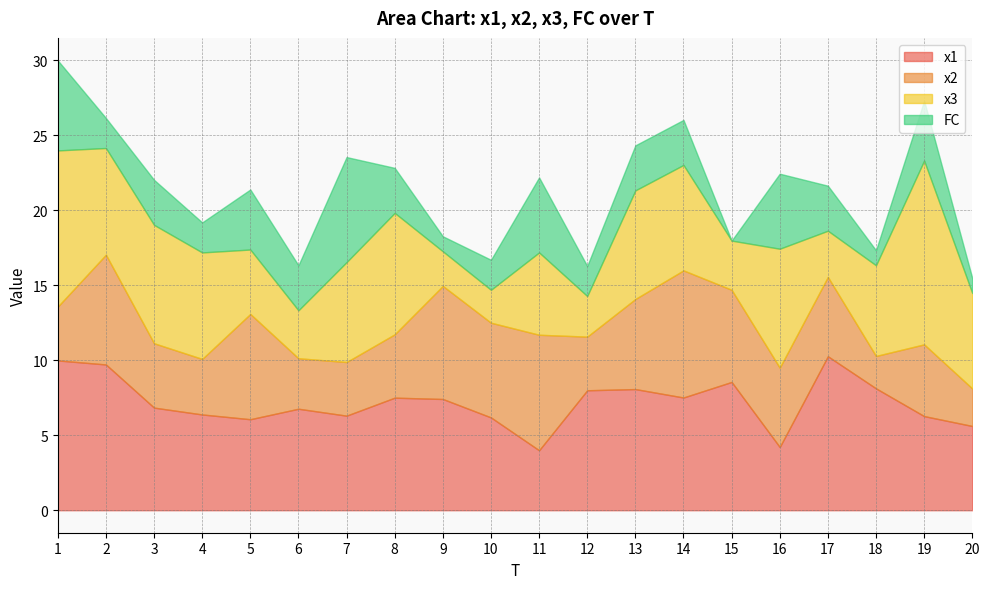

What is the difference between the highest and lowest values at 9?

6.5